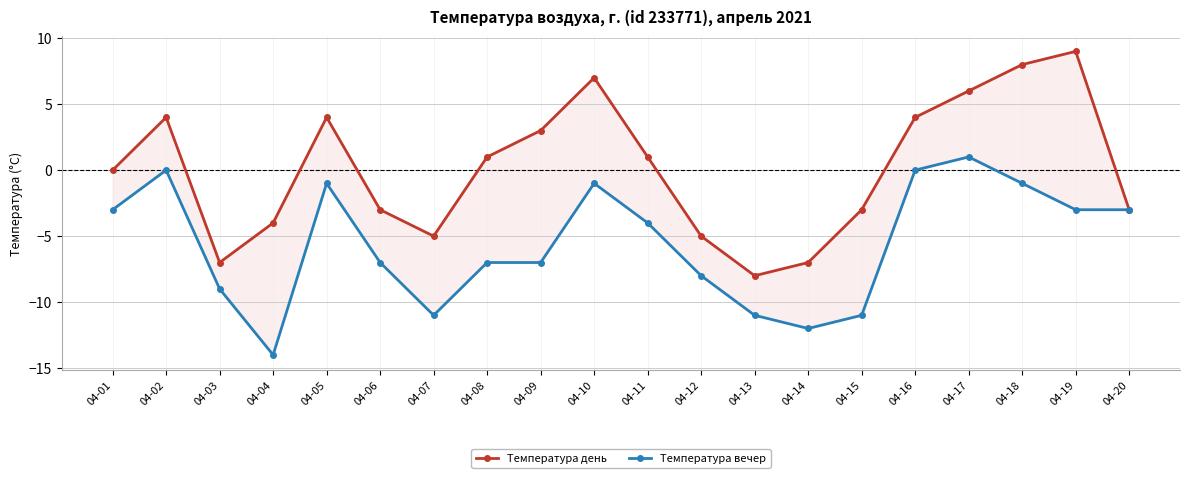

The value of Температура день at 04-06 is -5. True or false?

False